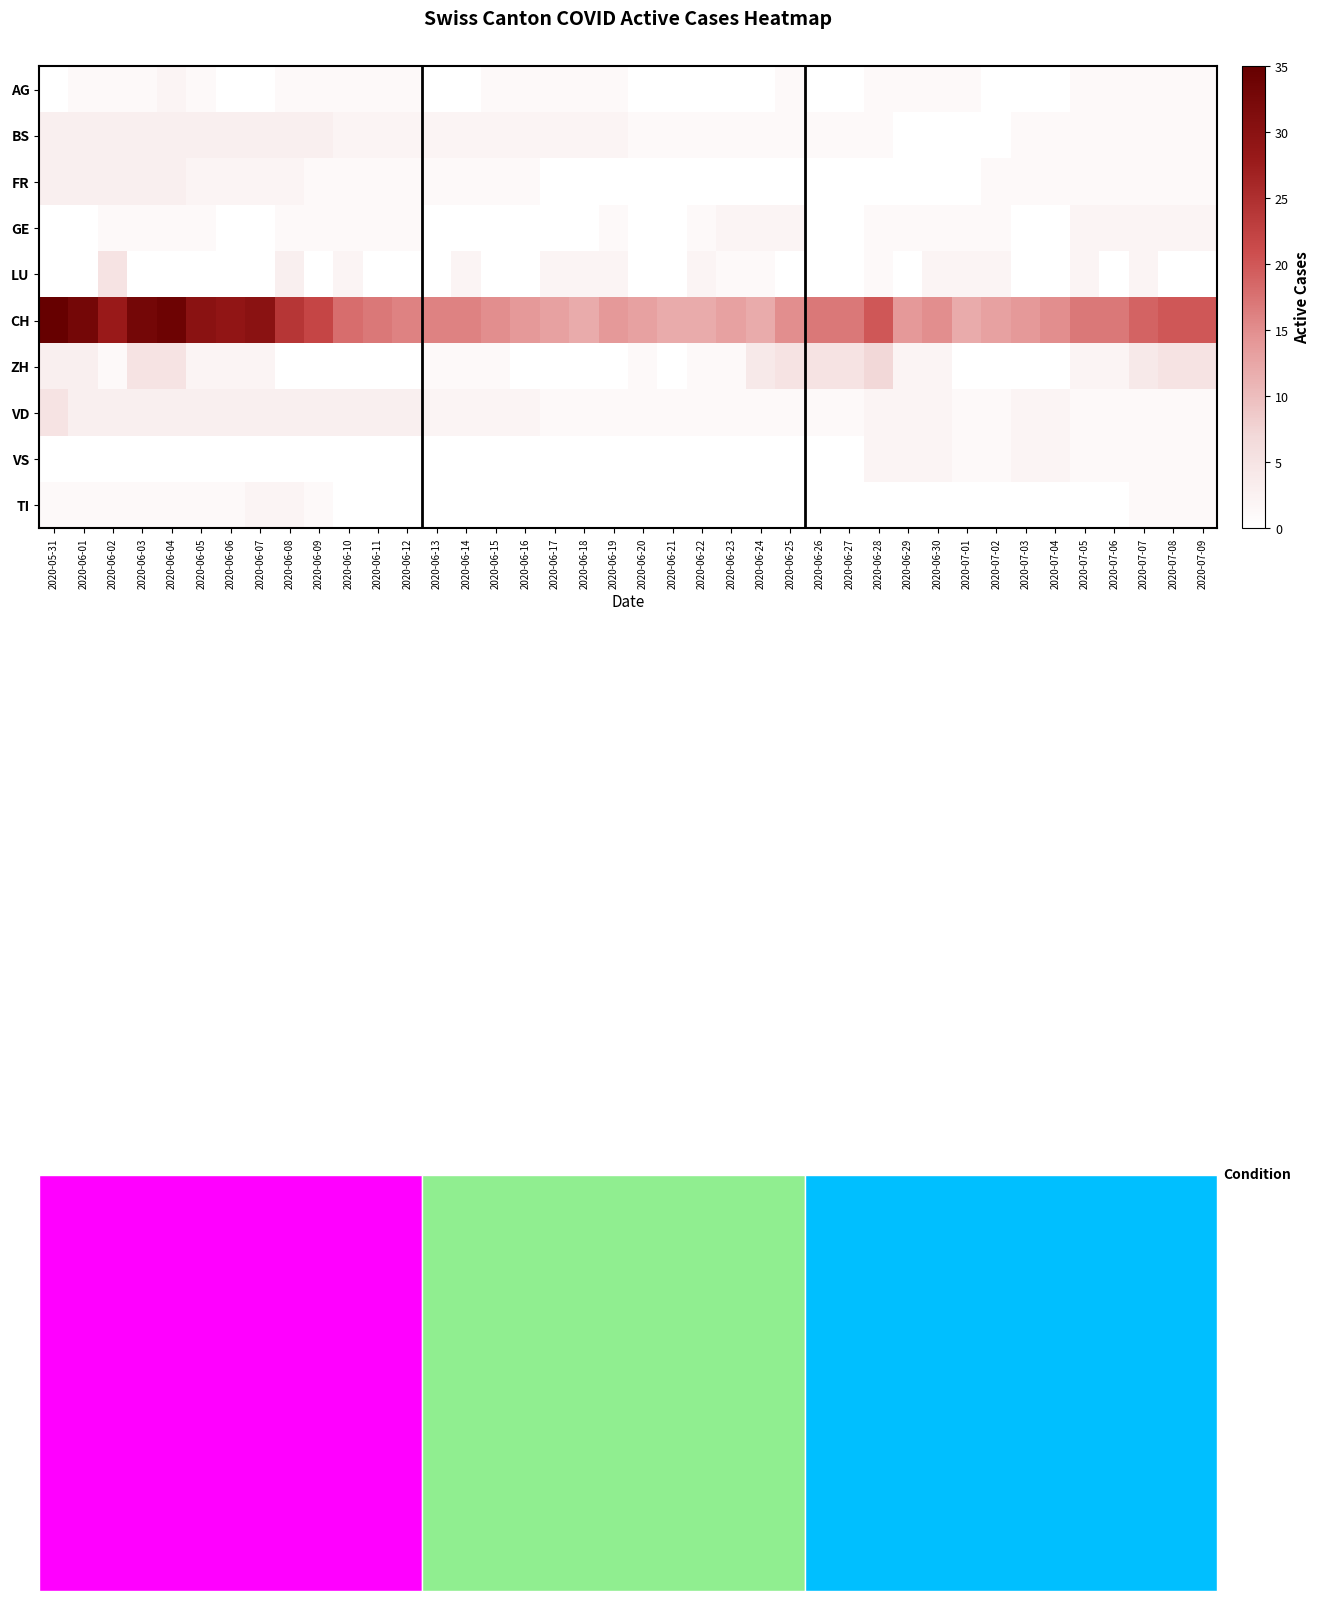

Which series changed the most between 2020-06-10 and 2020-06-19?

CH